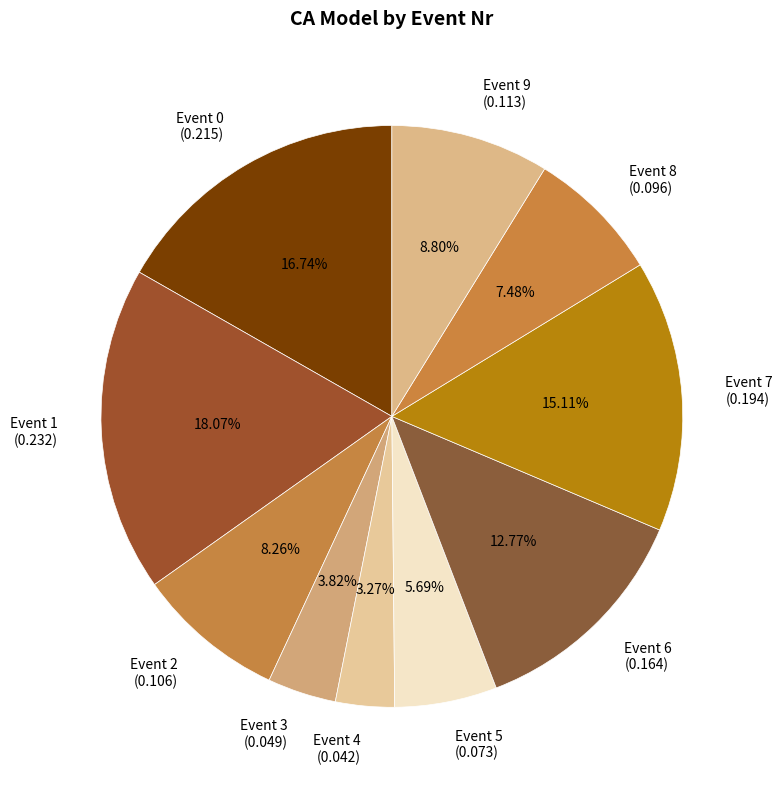

Does Event 4 account for over 50% of the chart?

No